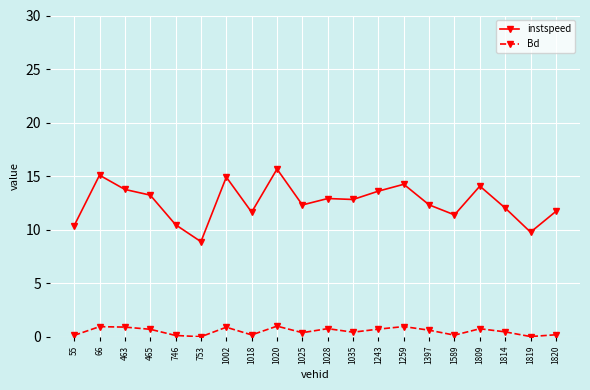

Which category has the highest value across all series?

1020